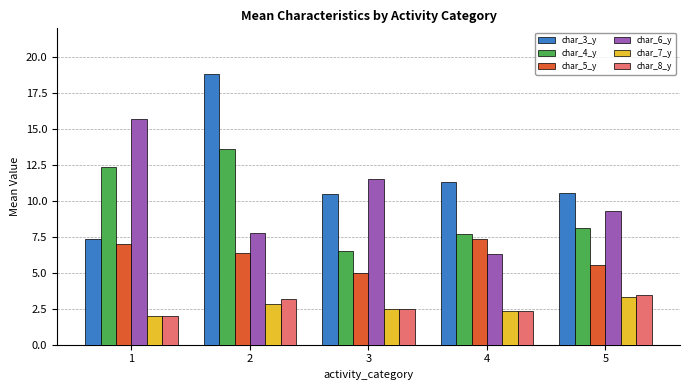

What is the smallest value displayed?

2.0